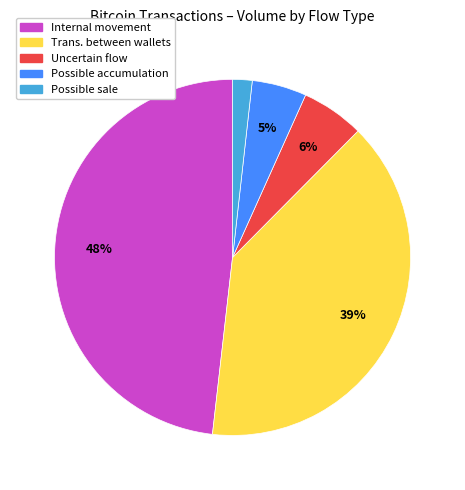

Between Possible sale and Uncertain flow, which is larger?

Uncertain flow